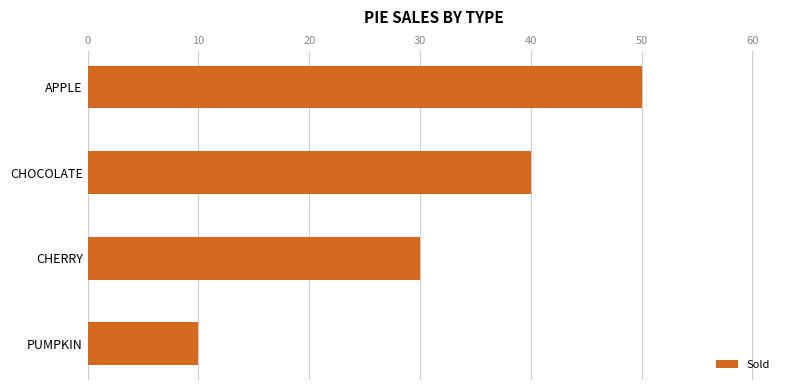

At which label is the value closest to 30?

CHERRY